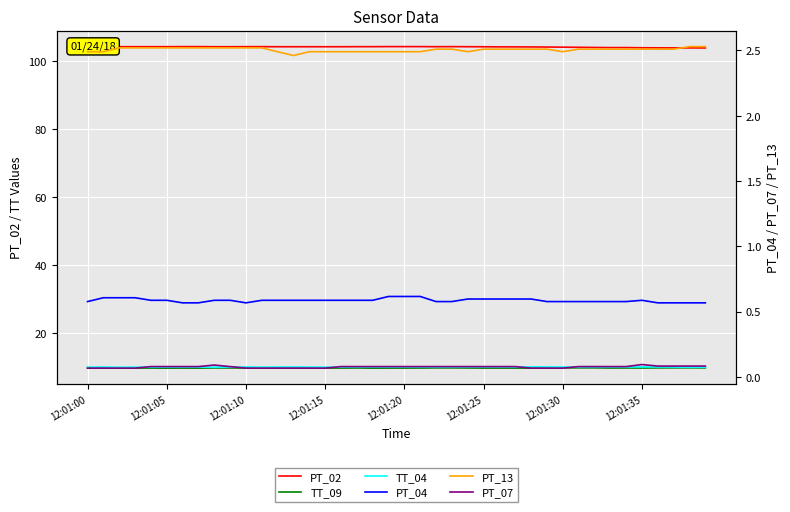

How many data points does each series have?

40